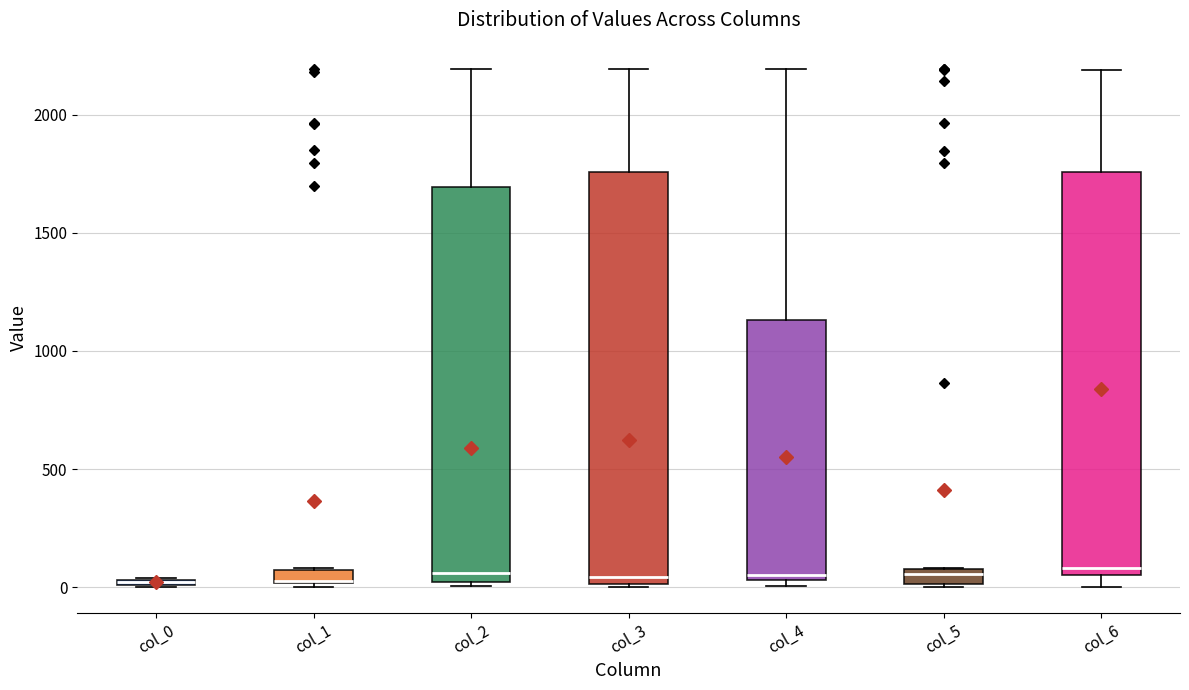

Where is the lower edge of the box for col_5 on the y-axis? The values are not printed on the chart, so give them approximately, as read against the axis.

0